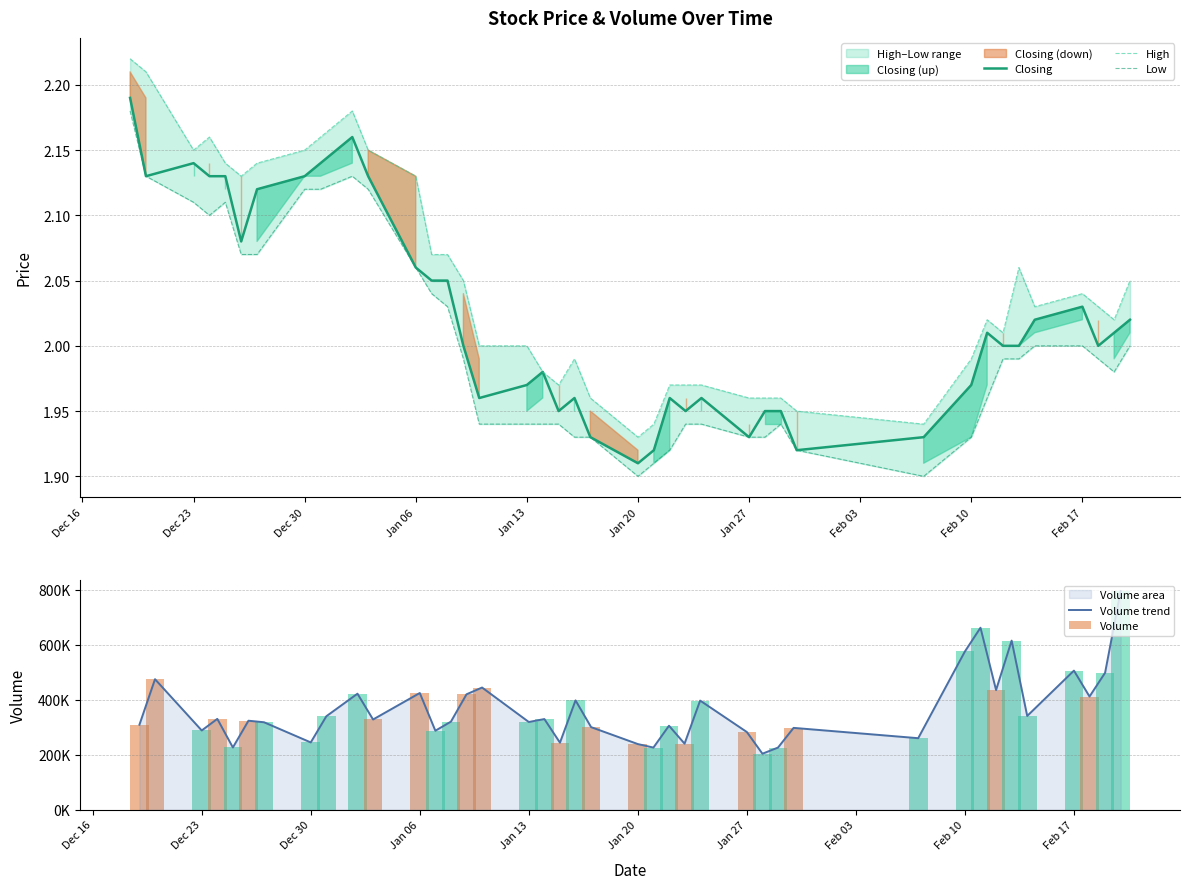

What is the highest value of the Volume series?

796027.0